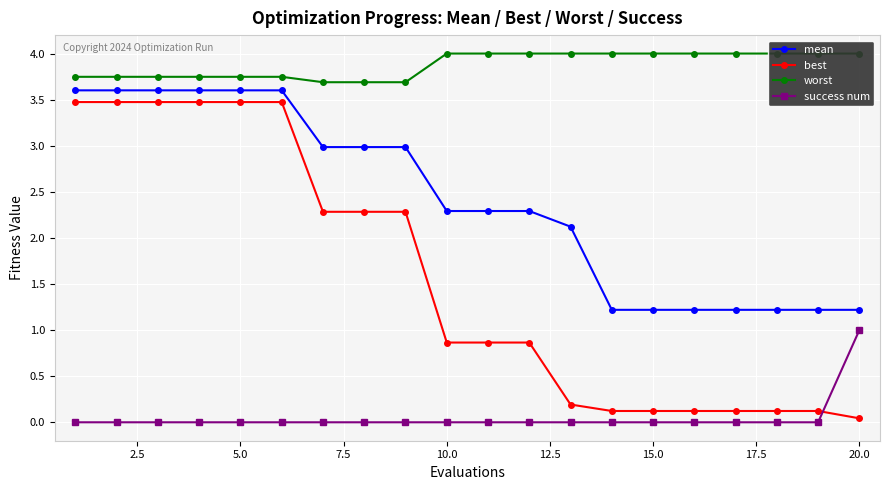

At how many categories does at least one series exceed 1?

20